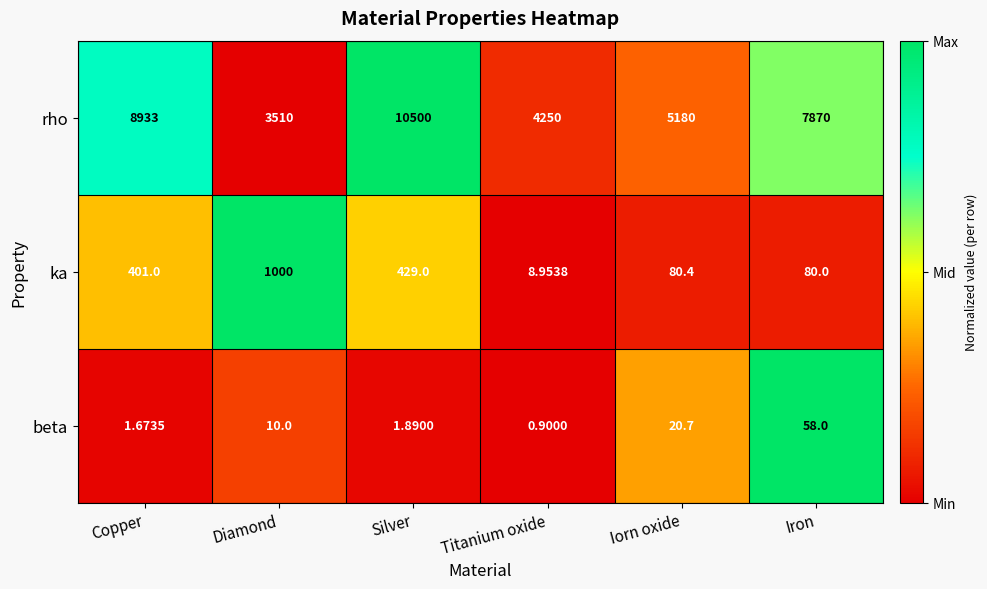

Rank the series at Iron from lowest to highest value.

beta, ka, rho